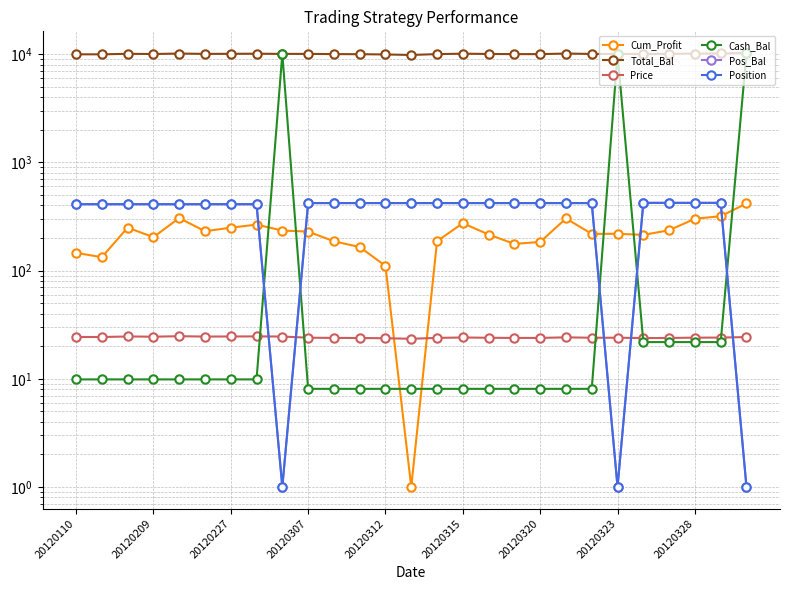

Read the Cash_Bal value at 20120227.

9.9